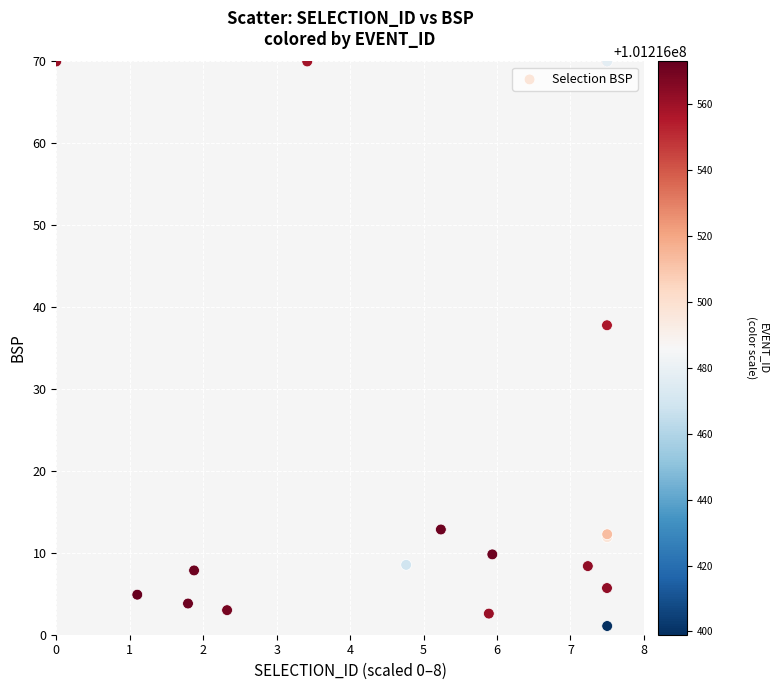

What Y value in the scatter plot is closest to 35?

37.8